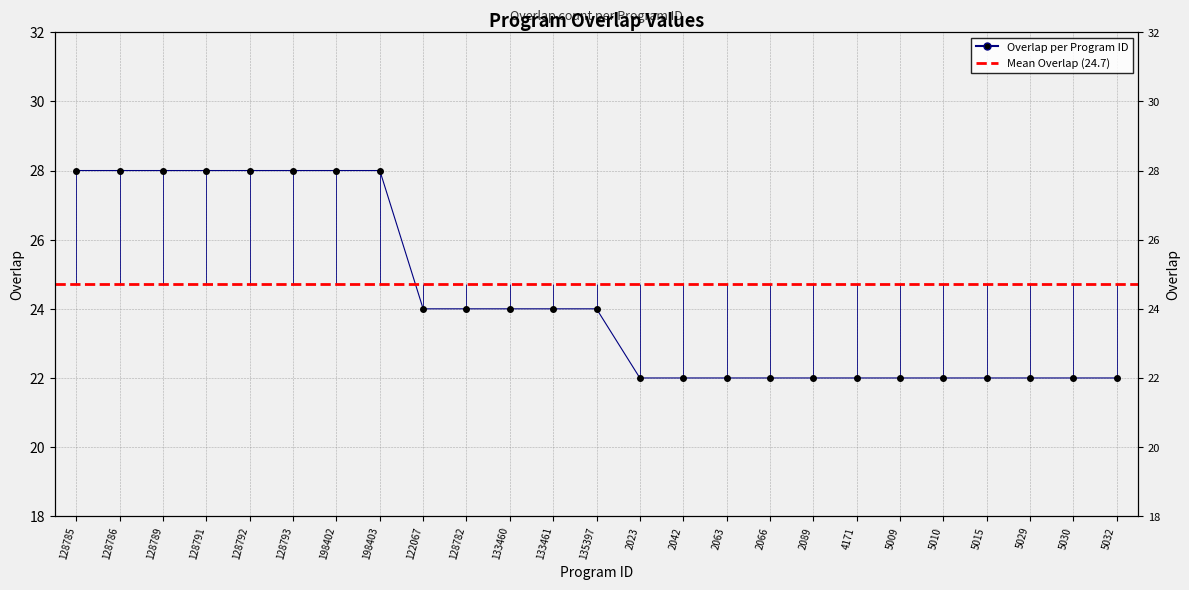

Count the number of categories in the chart.

25